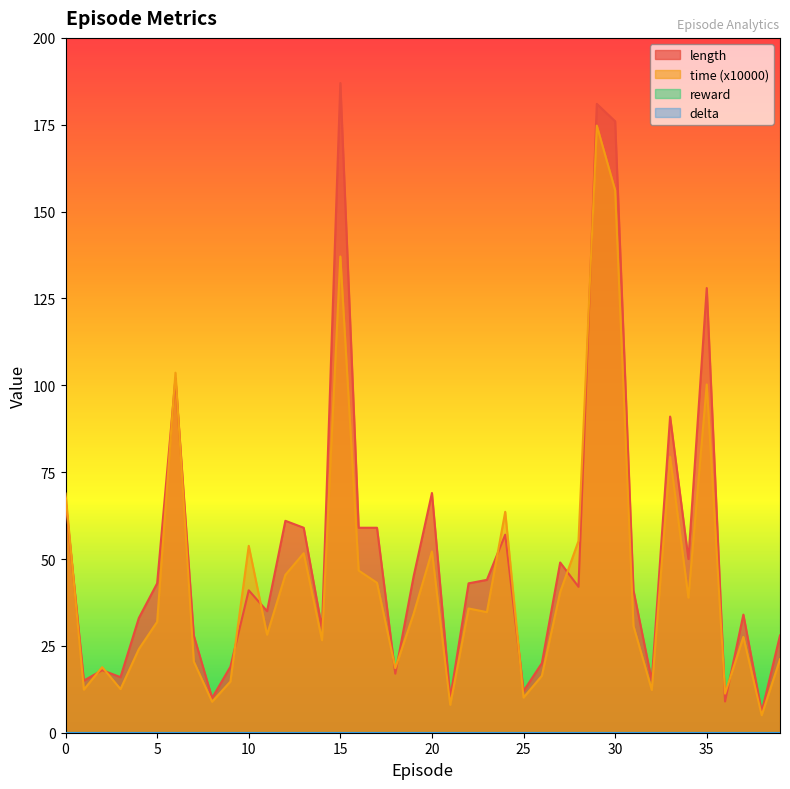

Which series has the widest spread of values?

length